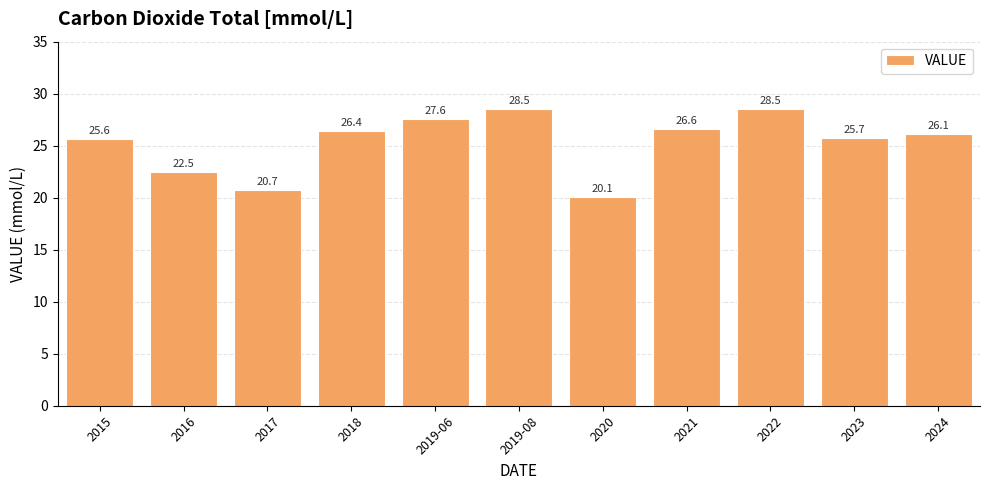

Which has a higher value, 2022 or 2015?

2022